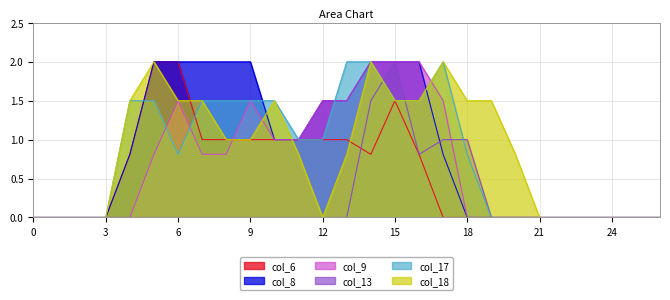

Which series has the widest spread of values?

col_6